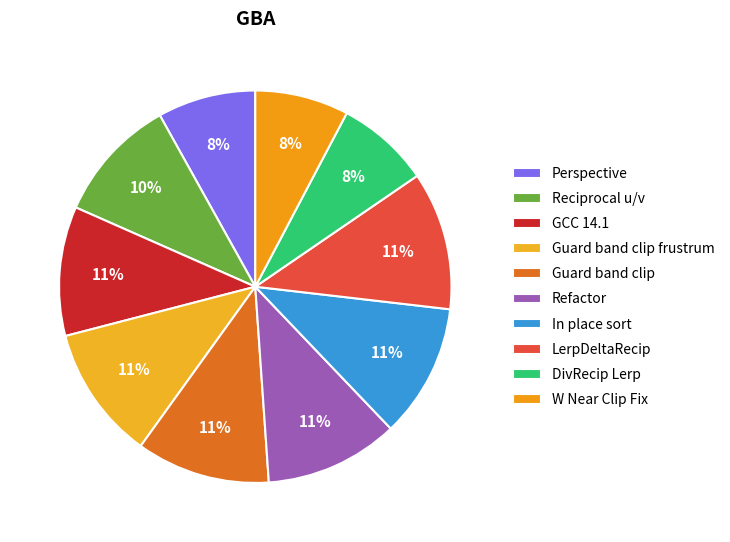

To the nearest percent, what portion does LerpDeltaRecip represent?

11%